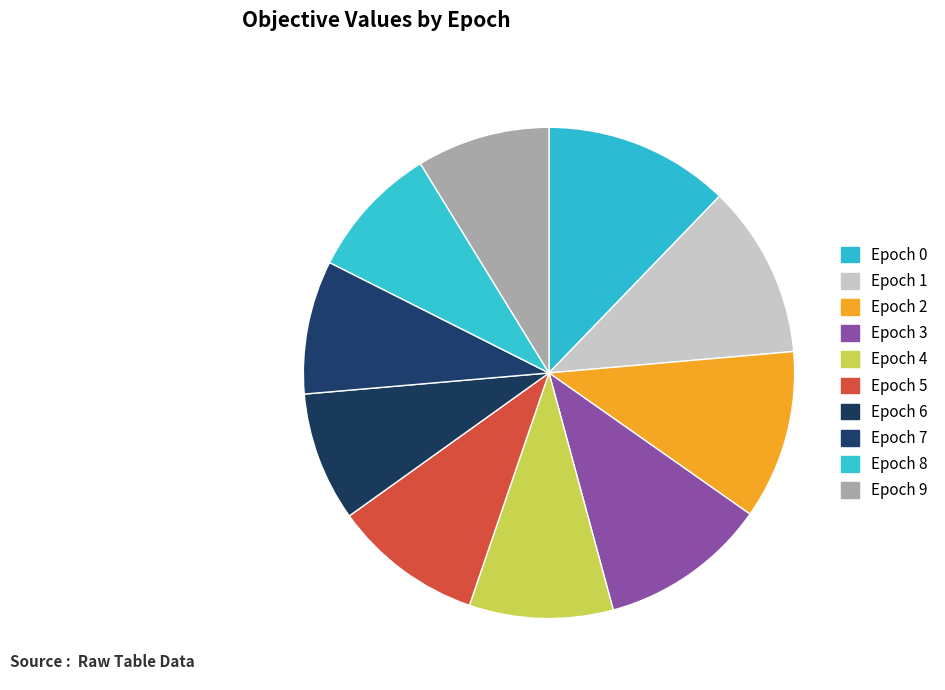

What is the smallest slice in the pie chart?

Epoch 6